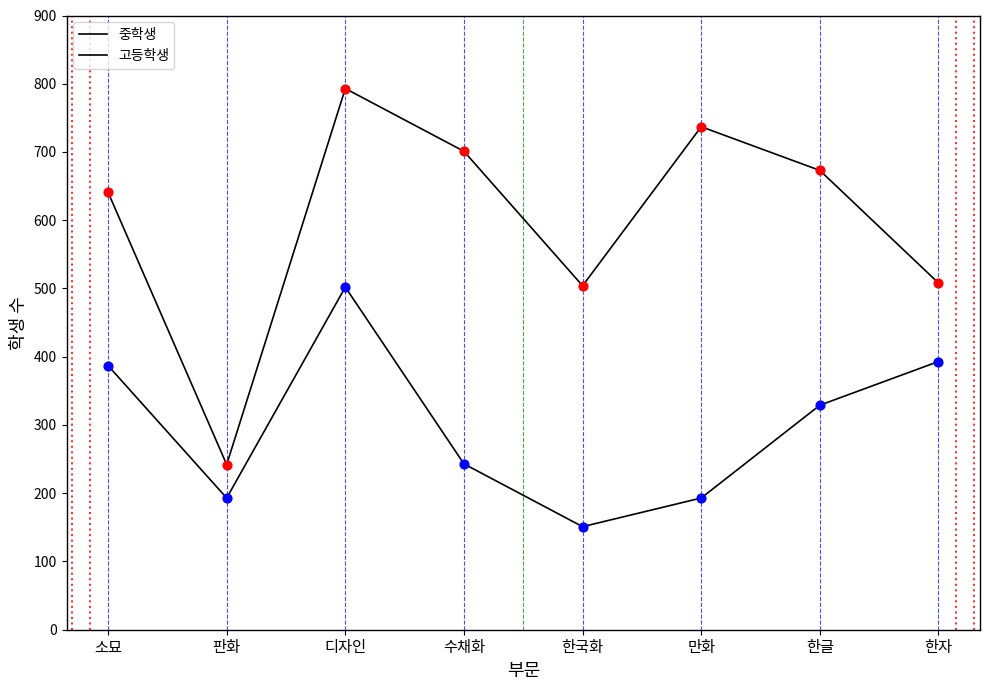

What is the total value across all series at 디자인?

1295